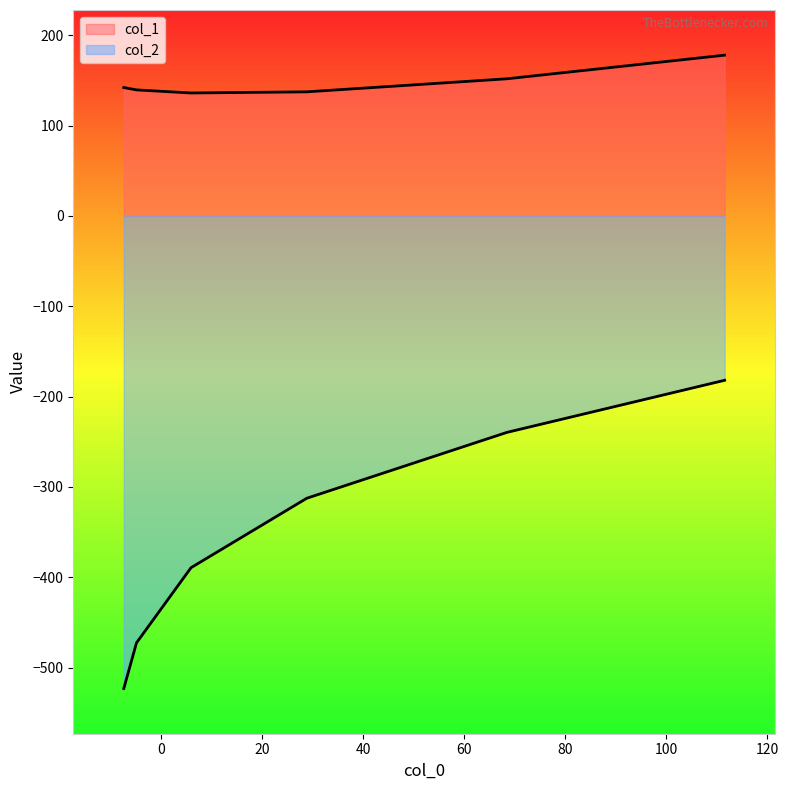

True or false: col_2 and col_1 intersect in this chart.

False